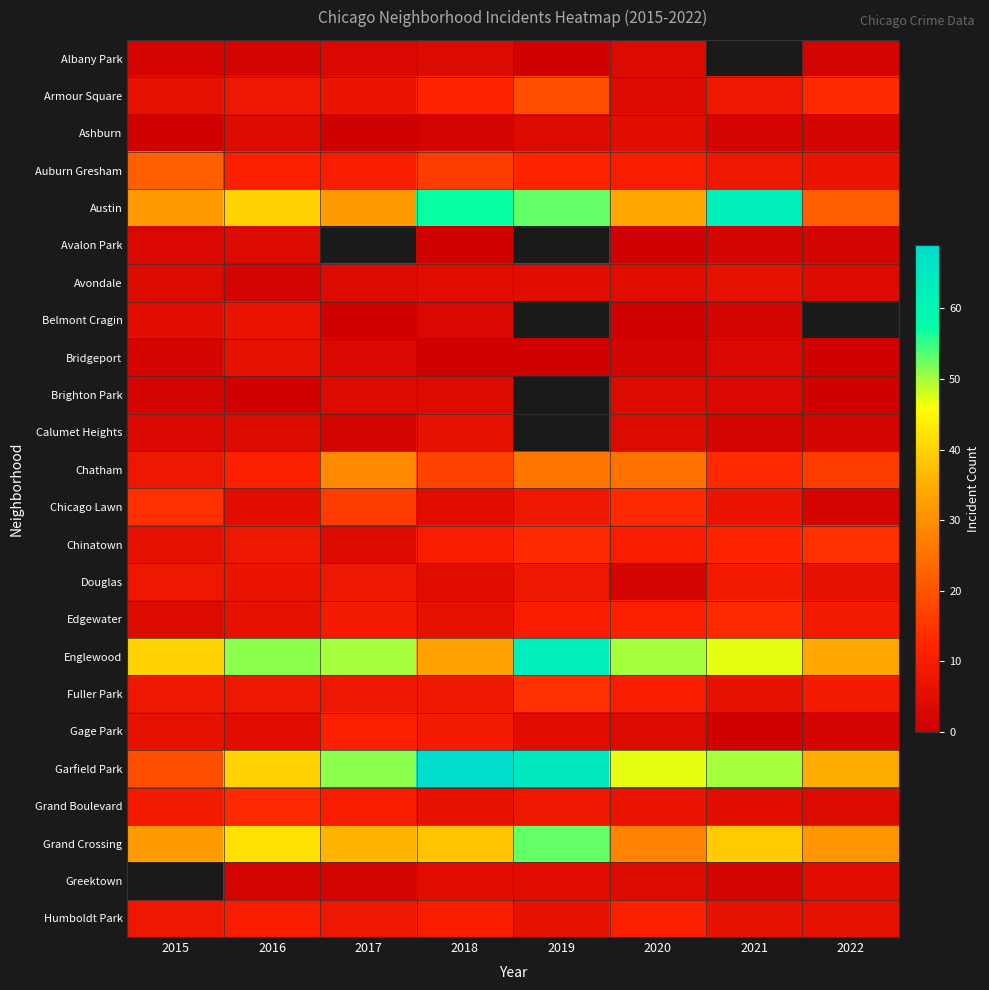

What is the minimum value shown in the chart?

1.0